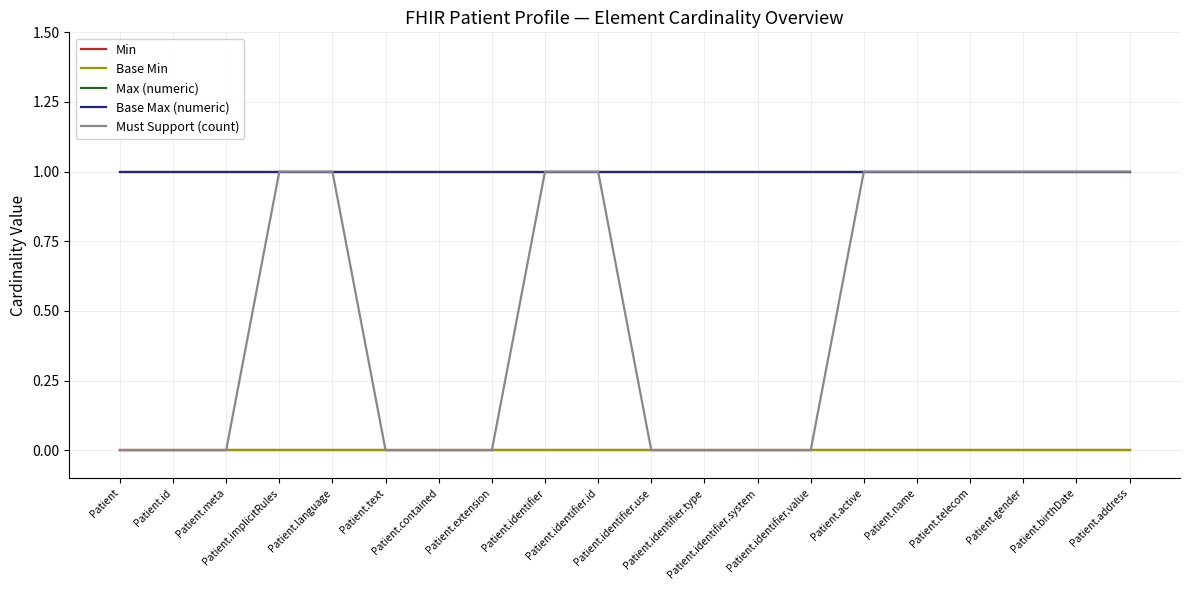

True or false: Base Max (numeric) and Base Min cross at least once.

False